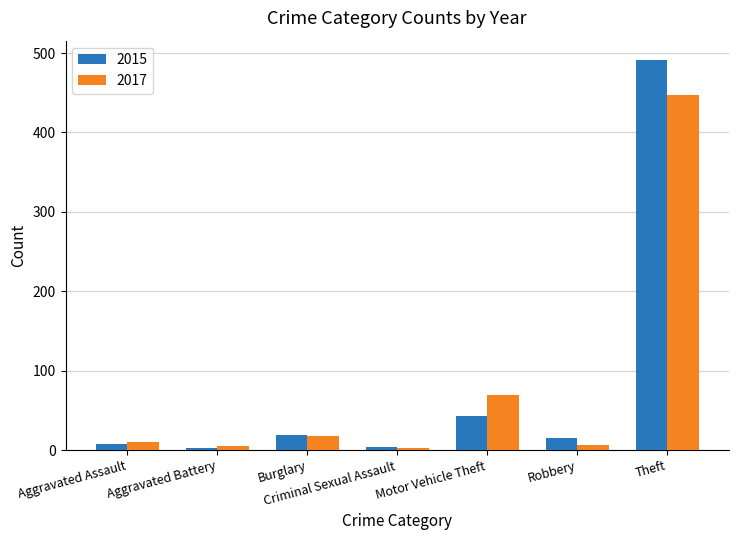

What is the difference between the second highest and second lowest values in the 2017 series?

64